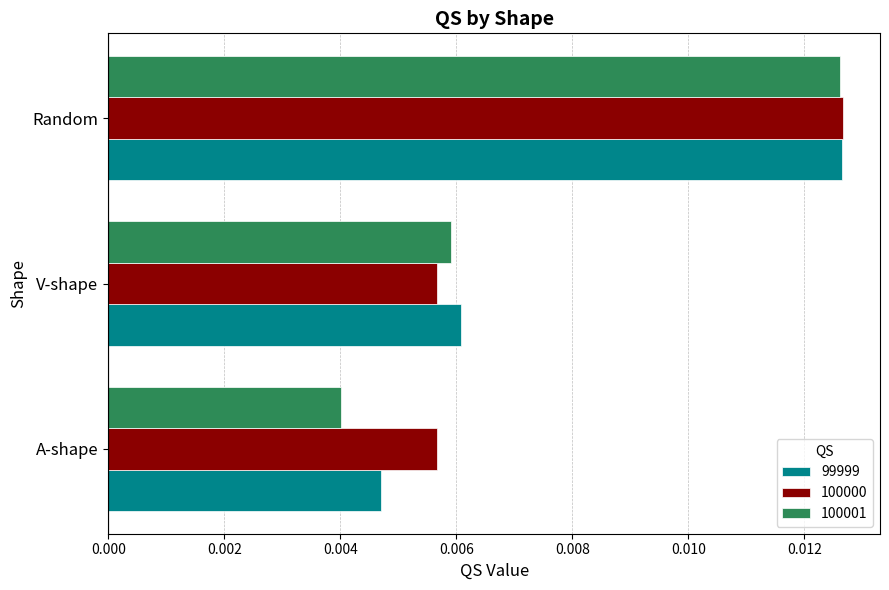

Which category has the highest value across all series?

Random